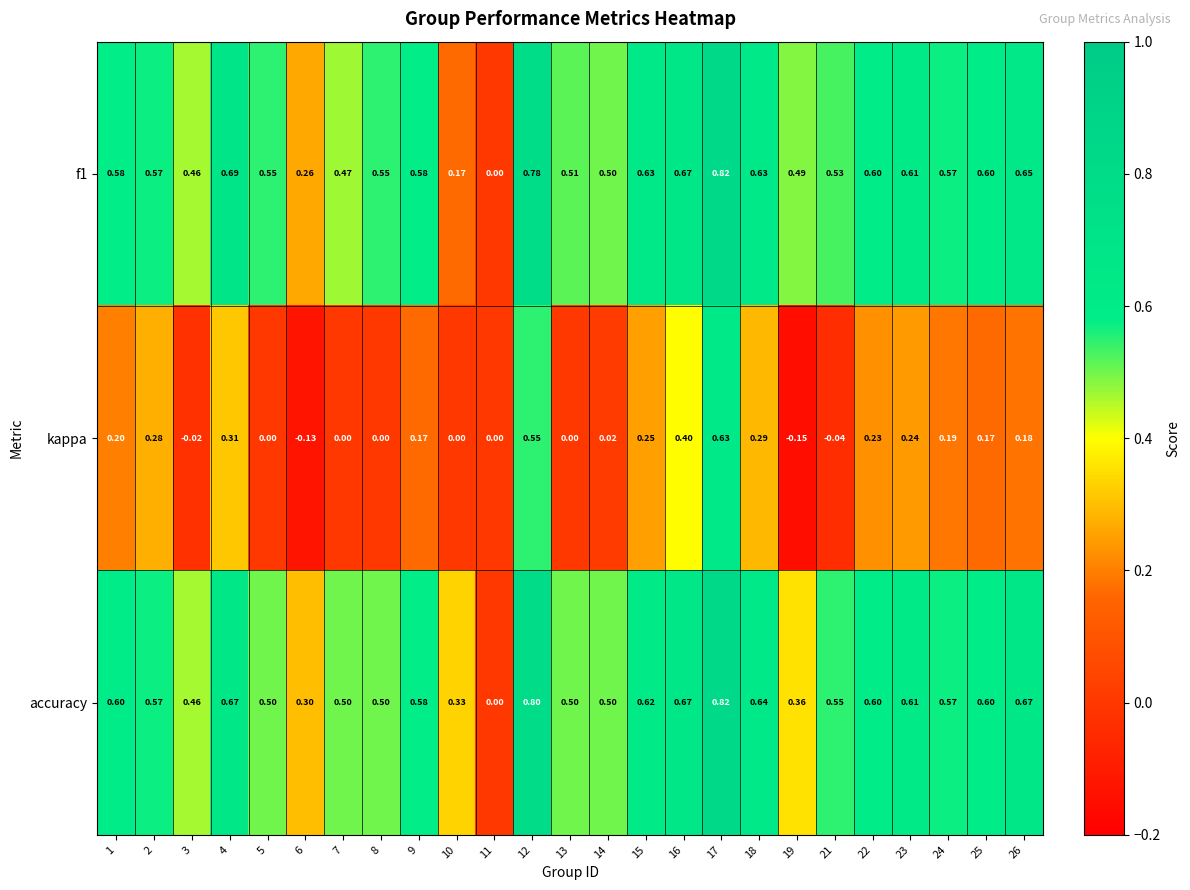

Which series has the largest total across all categories?

accuracy